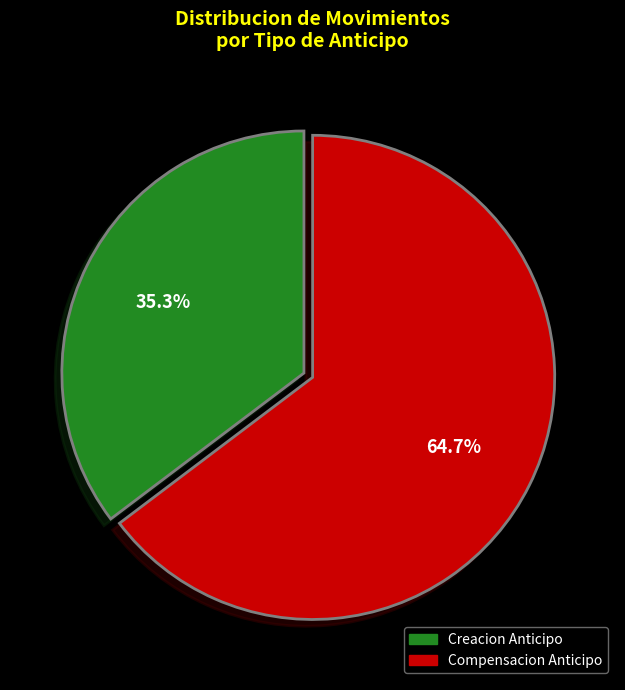

Is there a majority slice in this chart?

Yes